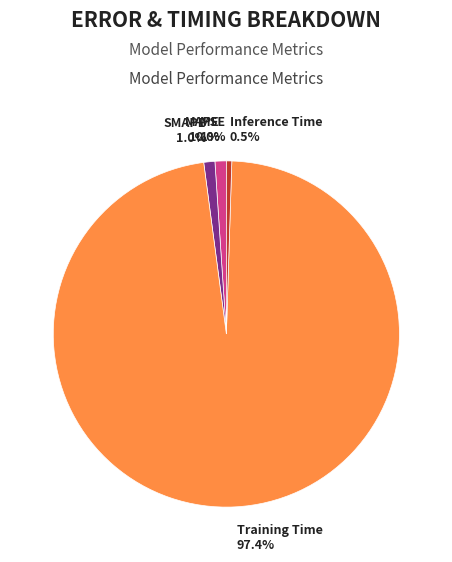

Is there a majority slice in this chart?

Yes